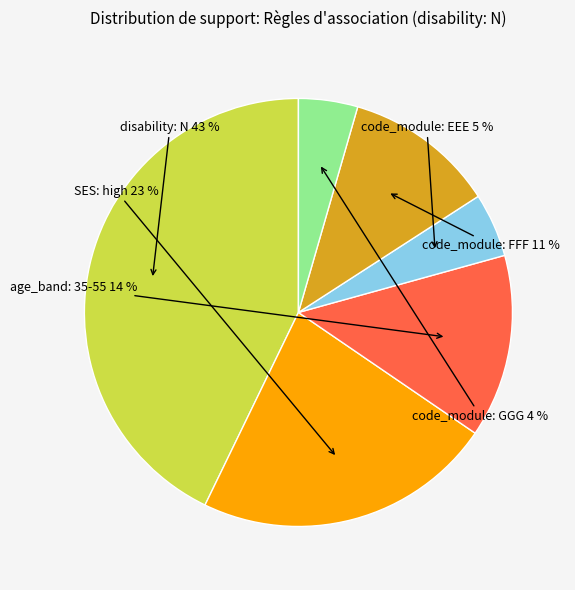

Is it true that code_module: FFF is 11% of the pie?

True